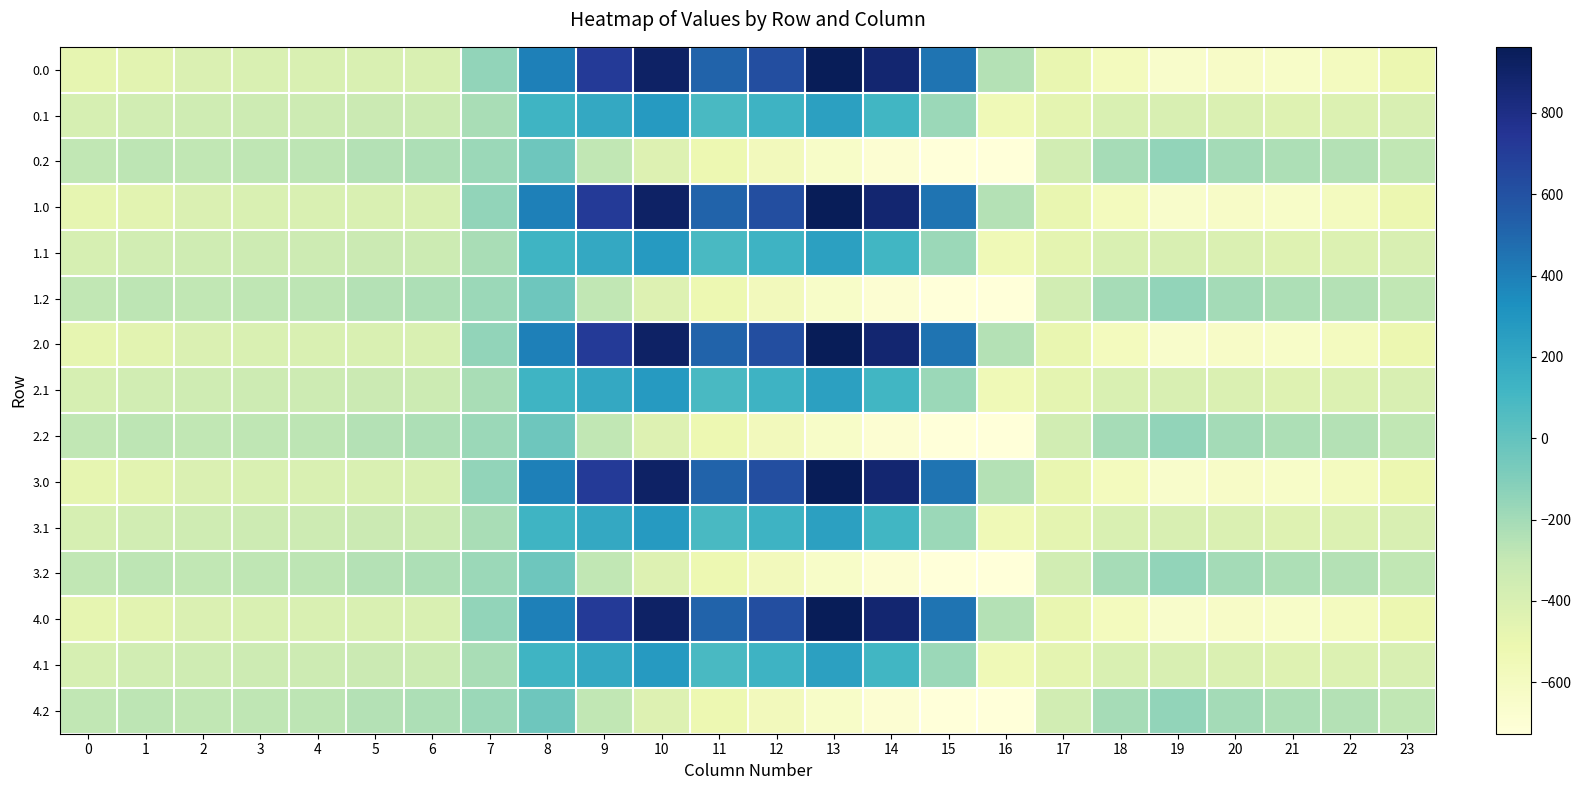

Reading left to right, list all the values displayed in this chart.

0.0: 0=-482.0	1=-449.5	2=-410.3	3=-404.4	4=-404.9	5=-403.8	6=-408.0	7=-150.1	8=395.3	9=716.9	10=916.2	11=516.0	12=619.4	13=962.7	14=870.3	15=443.0	16=-250.9	17=-494.8	18=-586.7	19=-649.2	20=-629.9	21=-638.4	22=-592.3	23=-511.3
0.1: 0=-384.6	1=-361.1	2=-347.9	3=-342.7	4=-339.6	5=-325.7	6=-332.2	7=-217.1	8=125.2	9=191.1	10=274.1	11=87.0	12=134.6	13=241.5	14=113.7	15=-173.1	16=-547.3	17=-466.6	18=-405.4	19=-400.2	20=-414.5	21=-432.4	22=-419.9	23=-399.4
0.2: 0=-287.1	1=-272.7	2=-285.5	3=-281.0	4=-274.4	5=-245.0	6=-228.8	7=-176.6	8=-35.3	9=-288.5	10=-423.5	11=-520.6	12=-571.2	13=-640.4	14=-687.4	15=-725.8	16=-726.6	17=-362.4	18=-210.0	19=-151.0	20=-199.2	21=-226.4	22=-247.4	23=-287.5
1.0: 0=-482.0	1=-449.5	2=-410.3	3=-404.4	4=-404.9	5=-403.8	6=-408.0	7=-150.1	8=395.3	9=716.9	10=916.2	11=516.0	12=619.4	13=962.7	14=870.3	15=443.0	16=-250.9	17=-494.8	18=-586.7	19=-649.2	20=-629.9	21=-638.4	22=-592.3	23=-511.3
1.1: 0=-384.6	1=-361.1	2=-347.9	3=-342.7	4=-339.6	5=-325.7	6=-332.2	7=-217.1	8=125.2	9=191.1	10=274.1	11=87.0	12=134.6	13=241.5	14=113.7	15=-173.1	16=-547.3	17=-466.6	18=-405.4	19=-400.2	20=-414.5	21=-432.4	22=-419.9	23=-399.4
1.2: 0=-287.1	1=-272.7	2=-285.5	3=-281.0	4=-274.4	5=-245.0	6=-228.8	7=-176.6	8=-35.3	9=-288.5	10=-423.5	11=-520.6	12=-571.2	13=-640.4	14=-687.4	15=-725.8	16=-726.6	17=-362.4	18=-210.0	19=-151.0	20=-199.2	21=-226.4	22=-247.4	23=-287.5
2.0: 0=-482.0	1=-449.5	2=-410.3	3=-404.4	4=-404.9	5=-403.8	6=-408.0	7=-150.1	8=395.3	9=716.9	10=916.2	11=516.0	12=619.4	13=962.7	14=870.3	15=443.0	16=-250.9	17=-494.8	18=-586.7	19=-649.2	20=-629.9	21=-638.4	22=-592.3	23=-511.3
2.1: 0=-384.6	1=-361.1	2=-347.9	3=-342.7	4=-339.6	5=-325.7	6=-332.2	7=-217.1	8=125.2	9=191.1	10=274.1	11=87.0	12=134.6	13=241.5	14=113.7	15=-173.1	16=-547.3	17=-466.6	18=-405.4	19=-400.2	20=-414.5	21=-432.4	22=-419.9	23=-399.4
2.2: 0=-287.1	1=-272.7	2=-285.5	3=-281.0	4=-274.4	5=-245.0	6=-228.8	7=-176.6	8=-35.3	9=-288.5	10=-423.5	11=-520.6	12=-571.2	13=-640.4	14=-687.4	15=-725.8	16=-726.6	17=-362.4	18=-210.0	19=-151.0	20=-199.2	21=-226.4	22=-247.4	23=-287.5
3.0: 0=-482.0	1=-449.5	2=-410.3	3=-404.4	4=-404.9	5=-403.8	6=-408.0	7=-150.1	8=395.3	9=716.9	10=916.2	11=516.0	12=619.4	13=962.7	14=870.3	15=443.0	16=-250.9	17=-494.8	18=-586.7	19=-649.2	20=-629.9	21=-638.4	22=-592.3	23=-511.3
3.1: 0=-384.6	1=-361.1	2=-347.9	3=-342.7	4=-339.6	5=-325.7	6=-332.2	7=-217.1	8=125.2	9=191.1	10=274.1	11=87.0	12=134.6	13=241.5	14=113.7	15=-173.1	16=-547.3	17=-466.6	18=-405.4	19=-400.2	20=-414.5	21=-432.4	22=-419.9	23=-399.4
3.2: 0=-287.1	1=-272.7	2=-285.5	3=-281.0	4=-274.4	5=-245.0	6=-228.8	7=-176.6	8=-35.3	9=-288.5	10=-423.5	11=-520.6	12=-571.2	13=-640.4	14=-687.4	15=-725.8	16=-726.6	17=-362.4	18=-210.0	19=-151.0	20=-199.2	21=-226.4	22=-247.4	23=-287.5
4.0: 0=-482.0	1=-449.5	2=-410.3	3=-404.4	4=-404.9	5=-403.8	6=-408.0	7=-150.1	8=395.3	9=716.9	10=916.2	11=516.0	12=619.4	13=962.7	14=870.3	15=443.0	16=-250.9	17=-494.8	18=-586.7	19=-649.2	20=-629.9	21=-638.4	22=-592.3	23=-511.3
4.1: 0=-384.6	1=-361.1	2=-347.9	3=-342.7	4=-339.6	5=-325.7	6=-332.2	7=-217.1	8=125.2	9=191.1	10=274.1	11=87.0	12=134.6	13=241.5	14=113.7	15=-173.1	16=-547.3	17=-466.6	18=-405.4	19=-400.2	20=-414.5	21=-432.4	22=-419.9	23=-399.4
4.2: 0=-287.1	1=-272.7	2=-285.5	3=-281.0	4=-274.4	5=-245.0	6=-228.8	7=-176.6	8=-35.3	9=-288.5	10=-423.5	11=-520.6	12=-571.2	13=-640.4	14=-687.4	15=-725.8	16=-726.6	17=-362.4	18=-210.0	19=-151.0	20=-199.2	21=-226.4	22=-247.4	23=-287.5